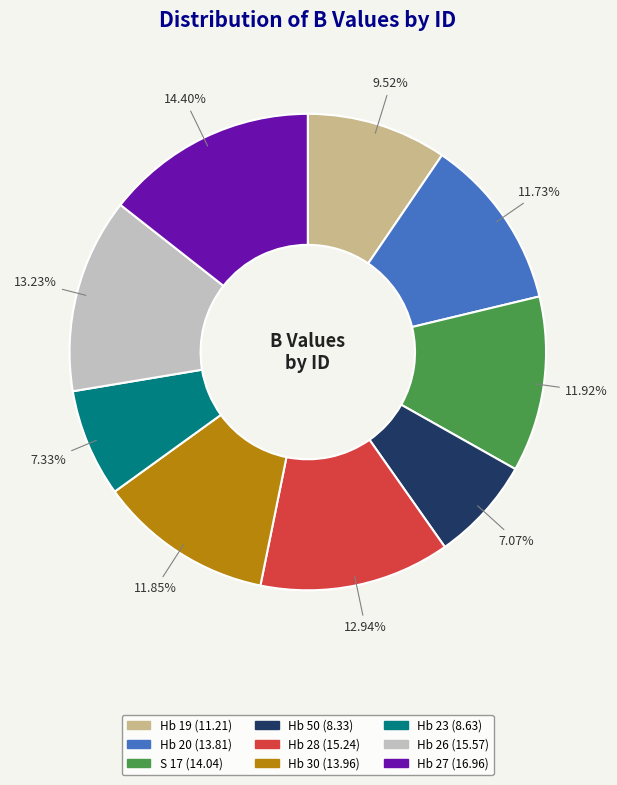

Is the sum of Hb 19 and Hb 28 greater than half?

No